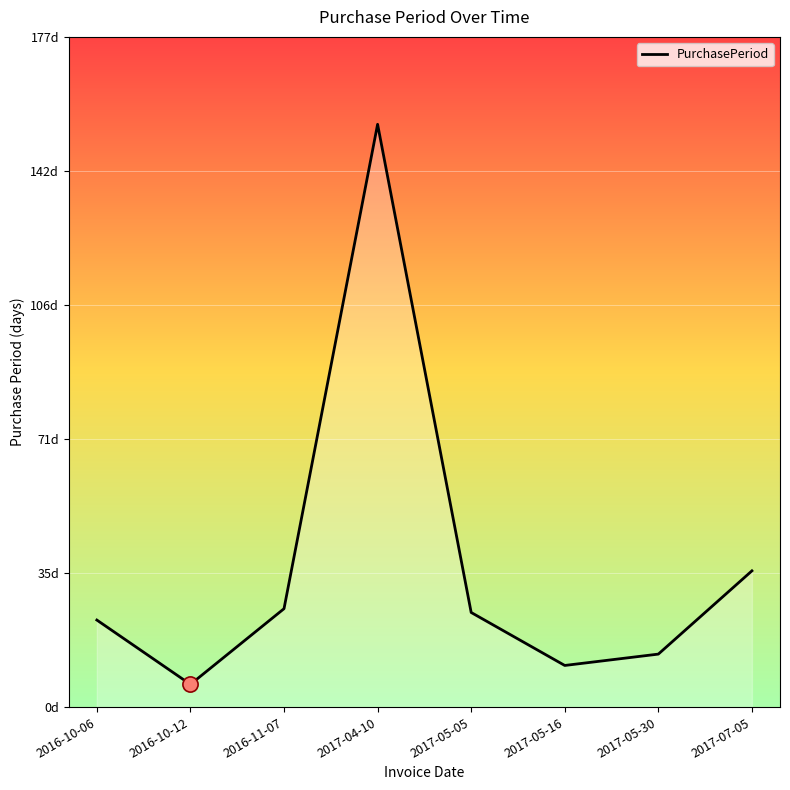

Which has a higher value, 2016-10-06 or 2017-05-30?

2016-10-06